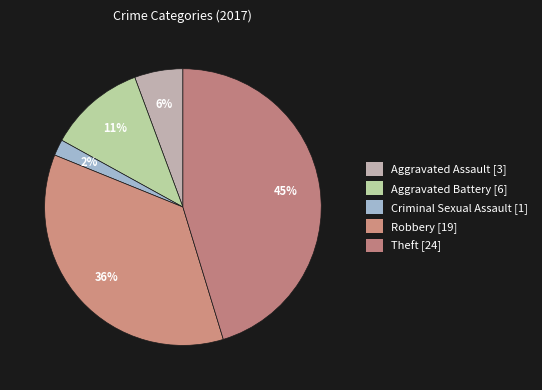

How many slices are in this pie chart?

5